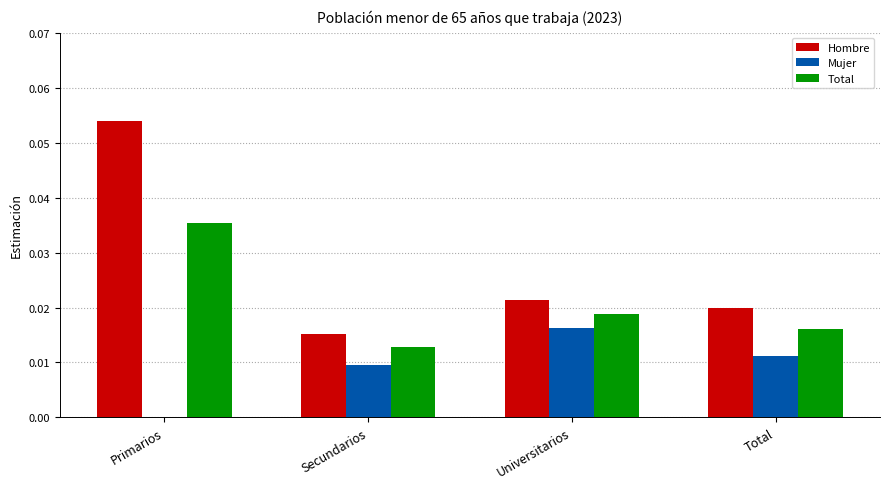

Is it true that Mujer equals 0.0 at Primarios?

True